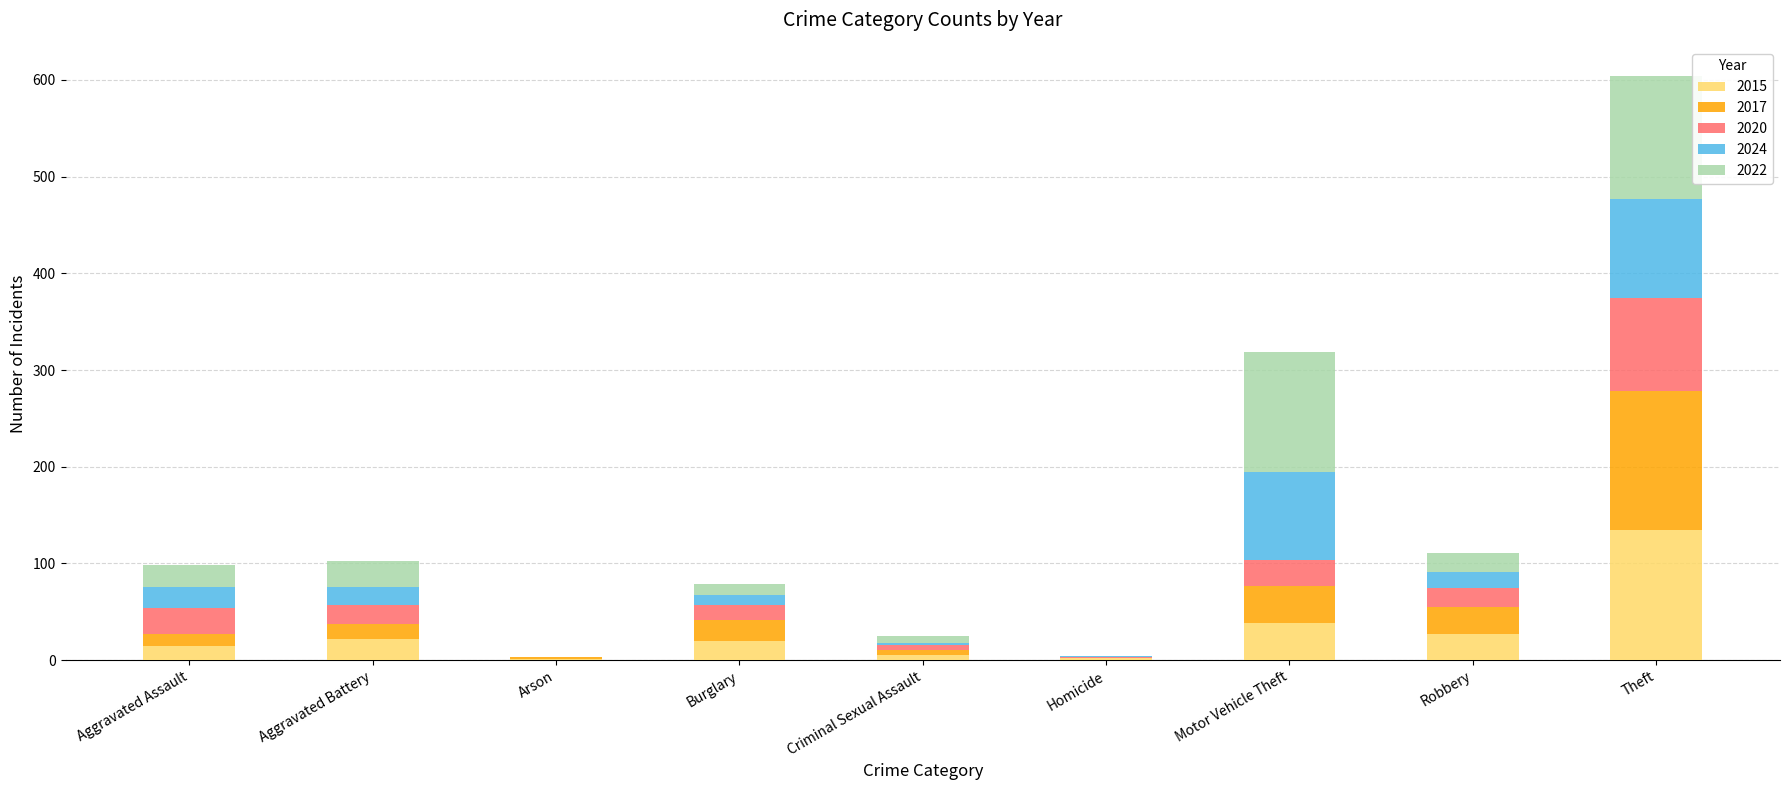

At which category is the sum across all series the highest?

Theft